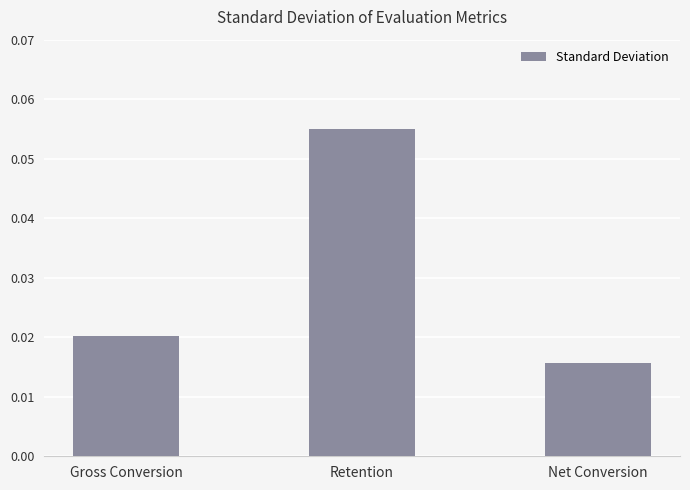

What is the label of the 1st bar from the left?

Gross Conversion